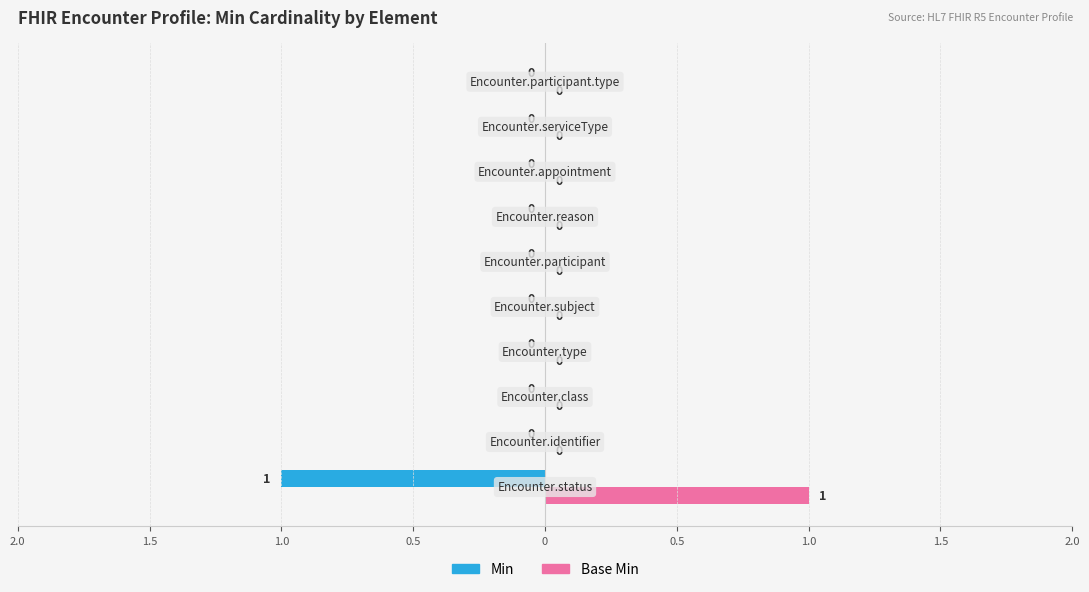

What are all the series names shown in the legend?

Min, Base Min